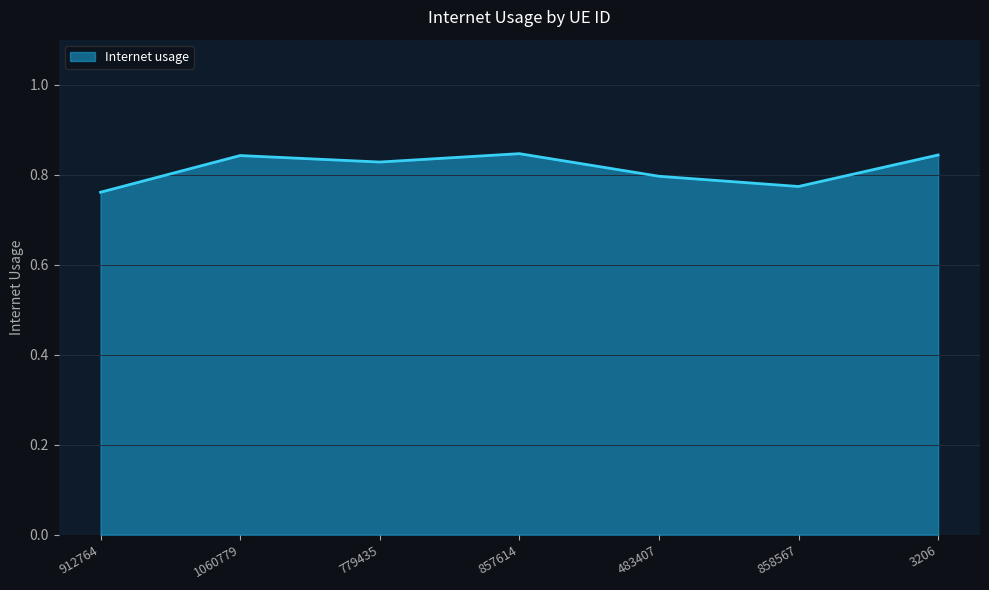

Is it true that the value at 1060779 is 0.3?

False